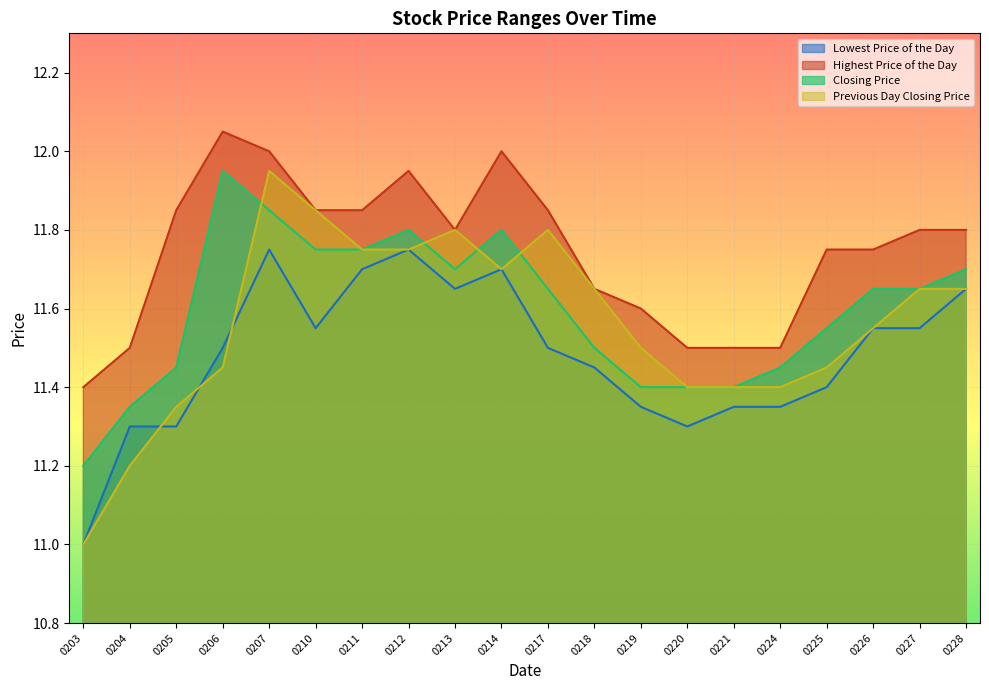

Reading right to left, transcribe all the data shown in this chart.

Lowest Price of the Day: 11.7	11.6	11.6	11.4	11.3	11.3	11.3	11.3	11.4	11.5	11.7	11.7	11.8	11.7	11.6	11.8	11.5	11.3	11.3	11.0
Highest Price of the Day: 11.8	11.8	11.8	11.8	11.5	11.5	11.5	11.6	11.7	11.8	12.0	11.8	11.9	11.8	11.8	12.0	12.1	11.8	11.5	11.4
Closing Price: 11.7	11.7	11.7	11.6	11.4	11.4	11.4	11.4	11.5	11.7	11.8	11.7	11.8	11.8	11.8	11.8	11.9	11.4	11.3	11.2
Previous Day Closing Price: 11.7	11.7	11.6	11.4	11.4	11.4	11.4	11.5	11.7	11.8	11.7	11.8	11.8	11.8	11.8	11.9	11.4	11.3	11.2	11.0